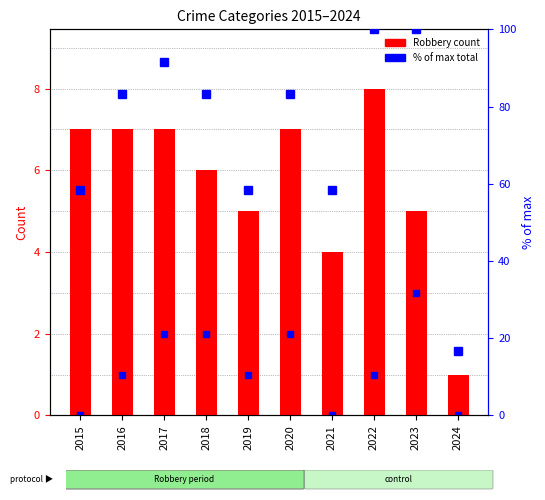

At which label does Aggravated Assault first exceed 1?

2017